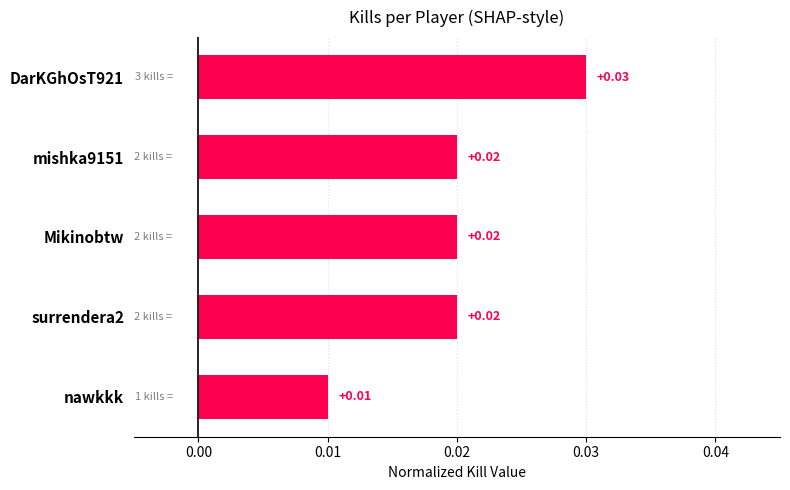

Which category has the lowest value across all series?

nawkkk